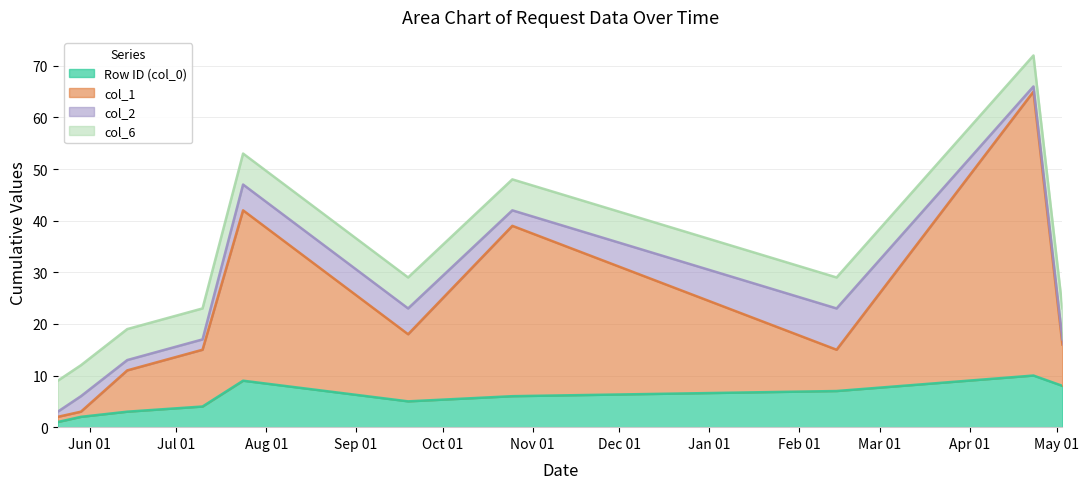

At which category does the chart reach its minimum across all series?

21/05/2024